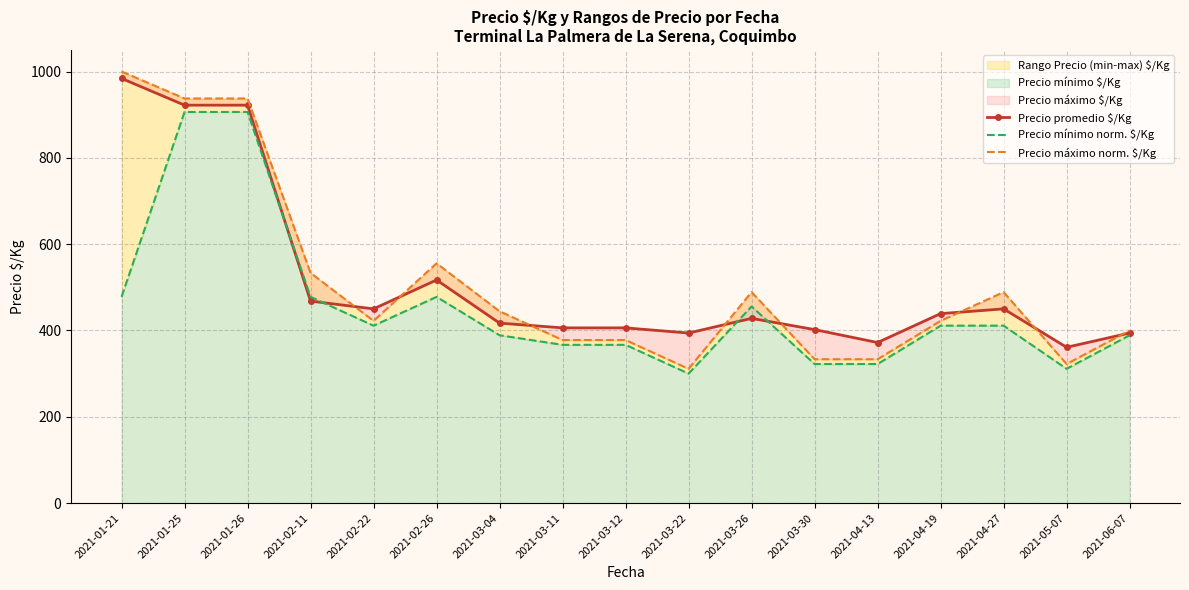

What is the average value of the Precio mínimo norm. $/Kg series?

453.0